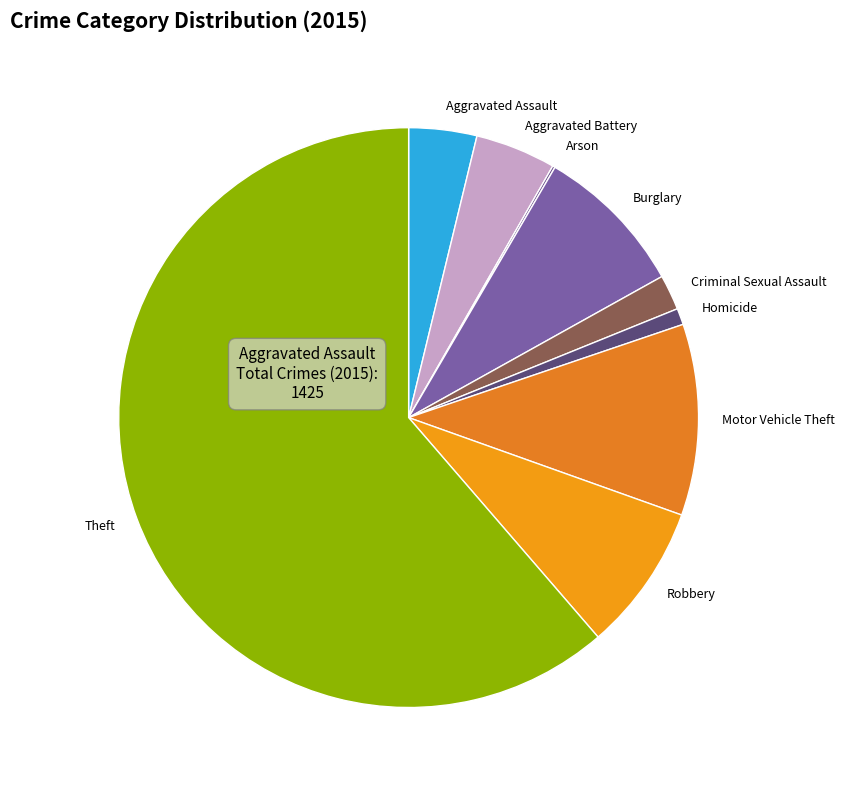

Is it true that Homicide is 1% of the pie?

True